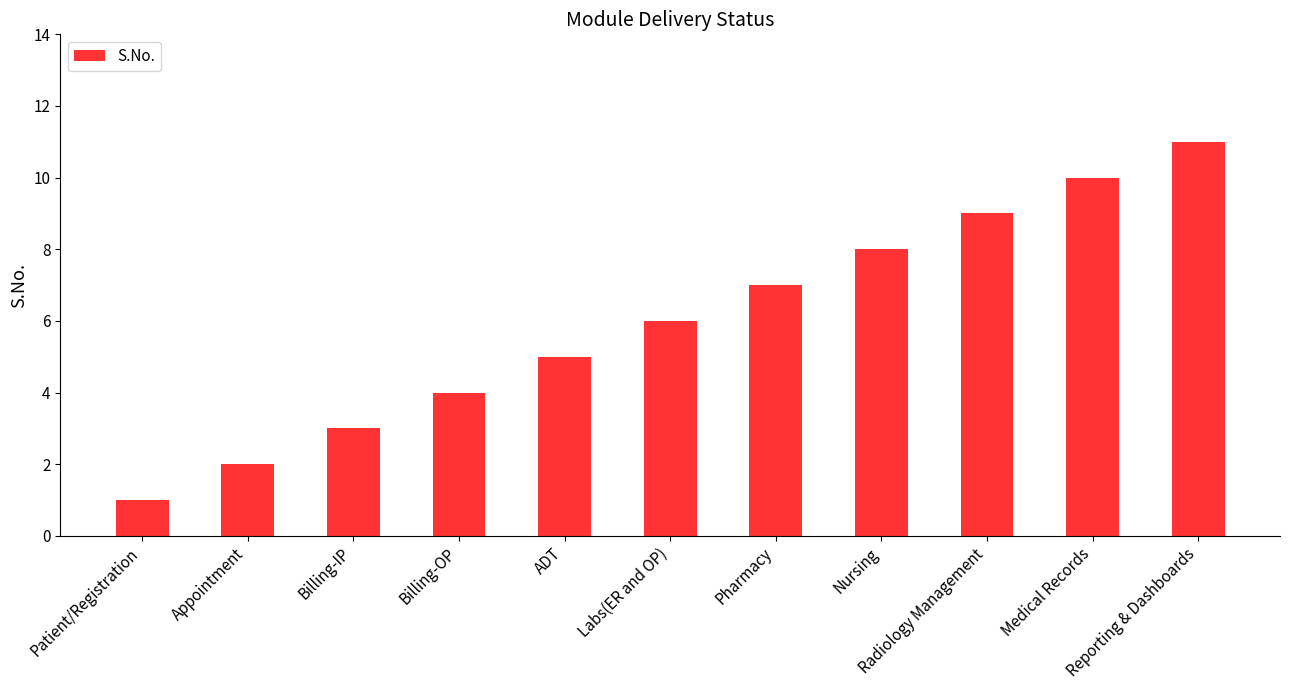

Reading left to right, list all the values displayed in this chart.

Patient/Registration=1	Appointment=2	Billing-IP=3	Billing-OP=4	ADT=5	Labs(ER and OP)=6	Pharmacy=7	Nursing=8	Radiology Management=9	Medical Records=10	Reporting & Dashboards=11